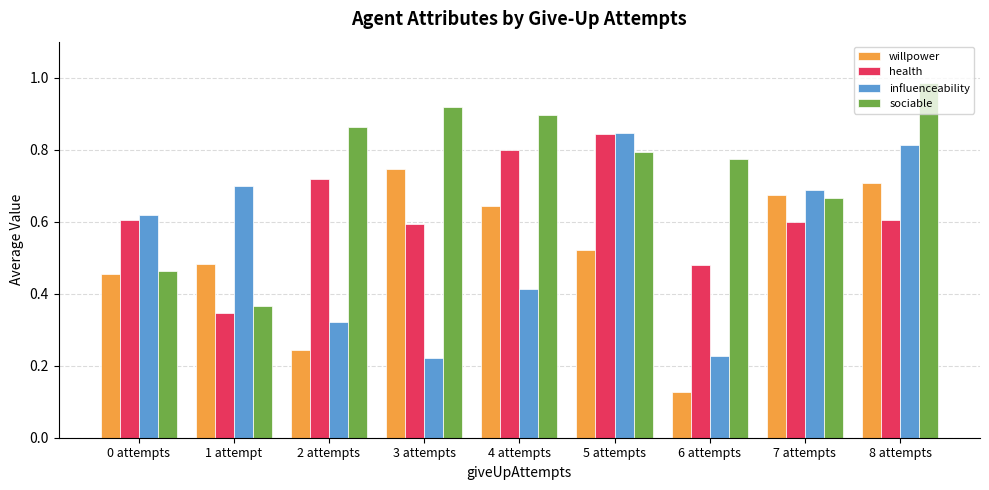

Which category has the highest value in the willpower series?

3 attempts